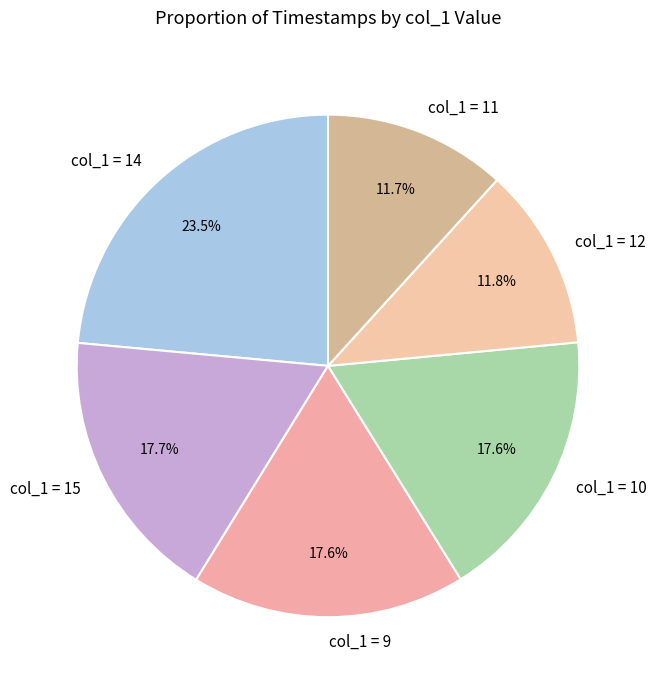

What portion of the pie excludes col_1 = 9?

82.4%